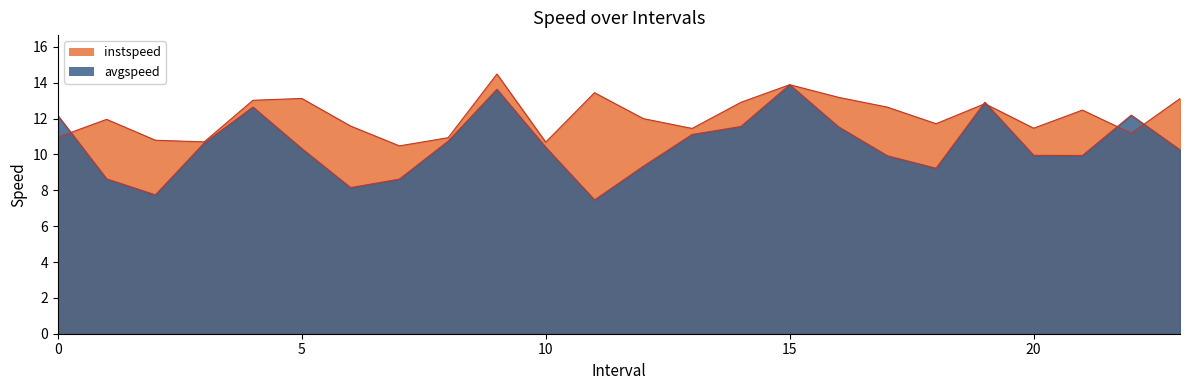

At how many categories does at least one series exceed 12?

13